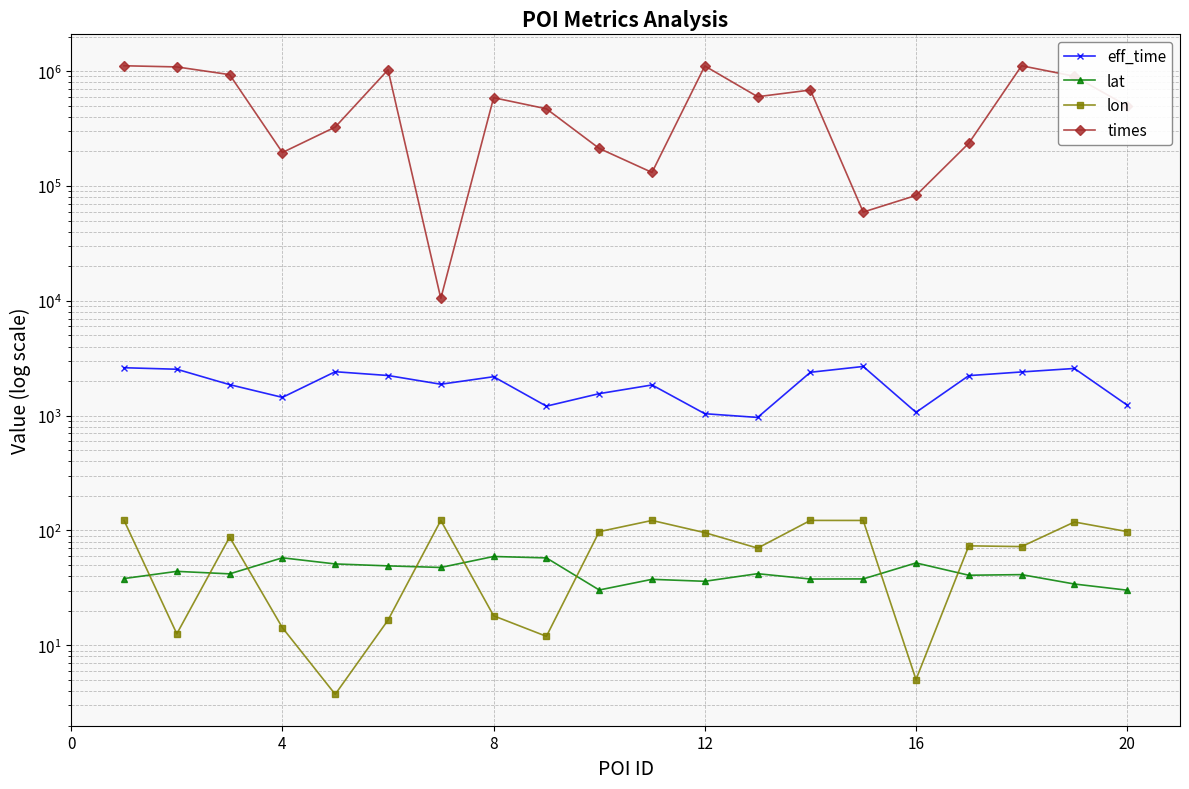

Reading left to right, transcribe all the data shown in this chart.

eff_time: 2615.0	2537.0	1863.0	1443.0	2414.0	2237.0	1878.0	2184.0	1210.0	1555.0	1851.0	1040.0	965.0	2387.0	2682.0	1069.0	2232.0	2403.0	2577.0	1235.0
lat: 38.1	44.0	41.9	57.8	51.1	49.2	47.6	59.4	57.7	30.3	37.5	36.1	42.0	37.8	37.9	52.2	40.8	41.3	34.2	30.2
lon: 122.5	12.6	87.6	14.2	3.7	16.6	122.4	18.1	12.0	97.7	122.3	95.7	70.2	122.4	122.3	5.0	73.5	72.4	118.5	97.8
times: 1115506.0	1089889.0	933818.0	195824.0	326132.0	1028599.0	10497.0	587793.0	470591.0	212573.0	131296.0	1111059.0	599731.0	685811.0	59322.0	82773.0	235808.0	1115447.0	903710.0	498041.0